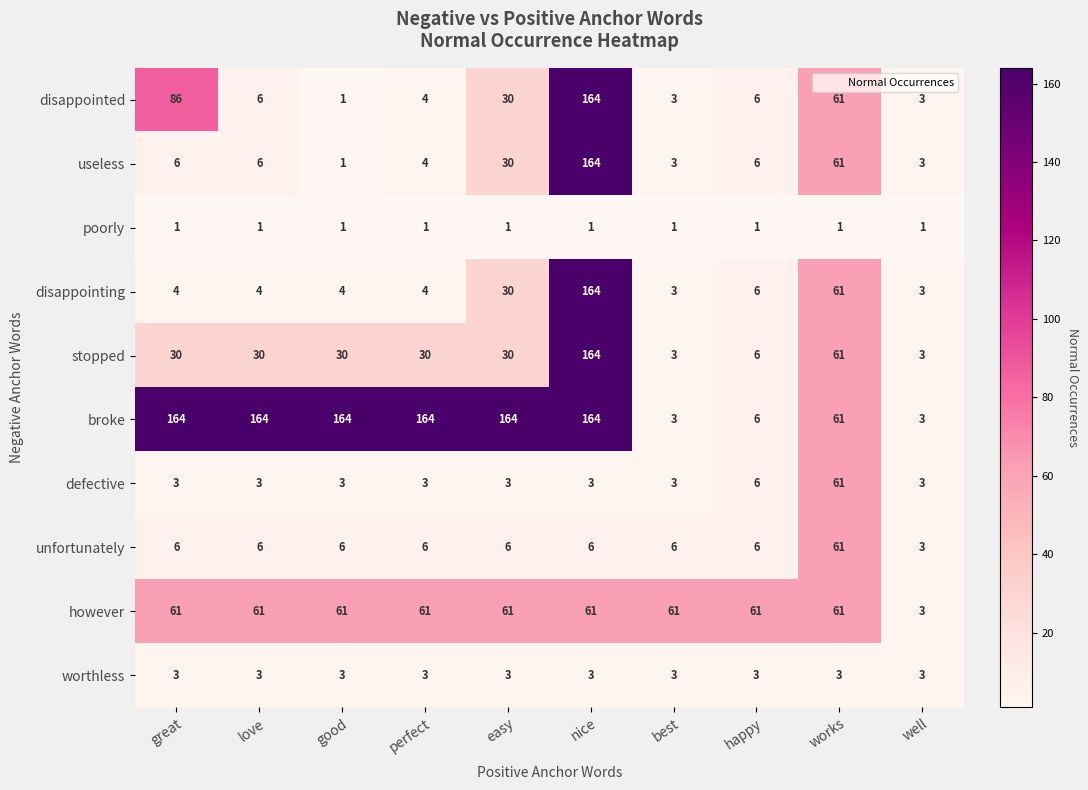

At how many categories does at least one series exceed 47?

9